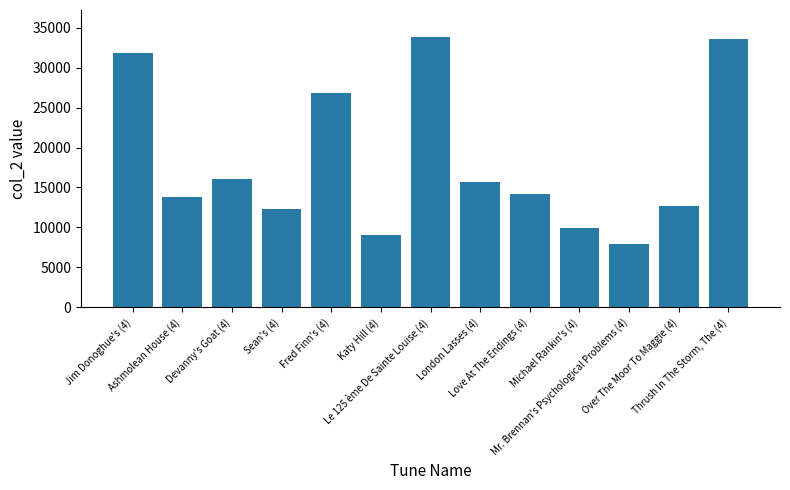

What is the difference between the maximum and minimum values?

25942